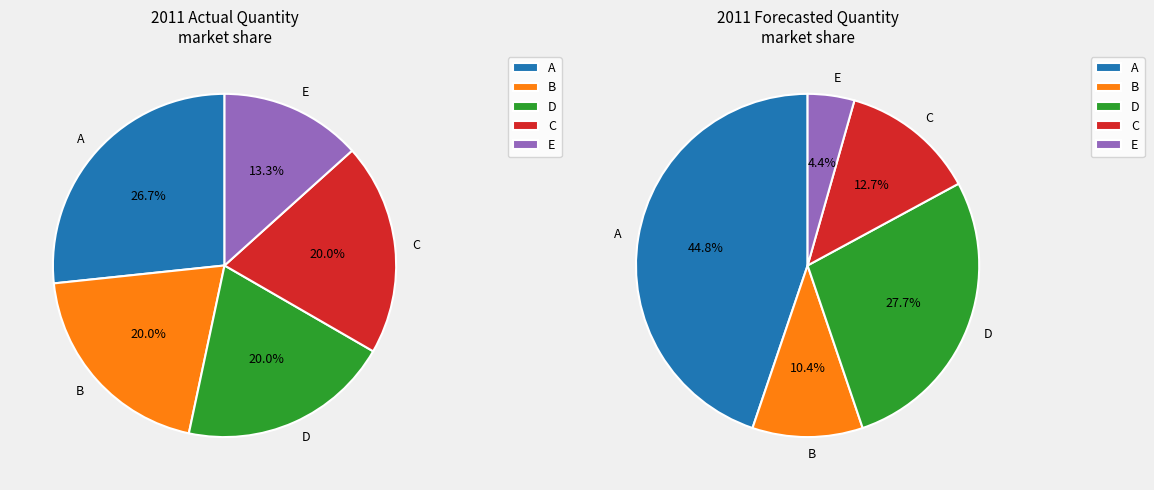

Rank the series by their average value, from highest to lowest.

Actual, Forecasted_Quantity